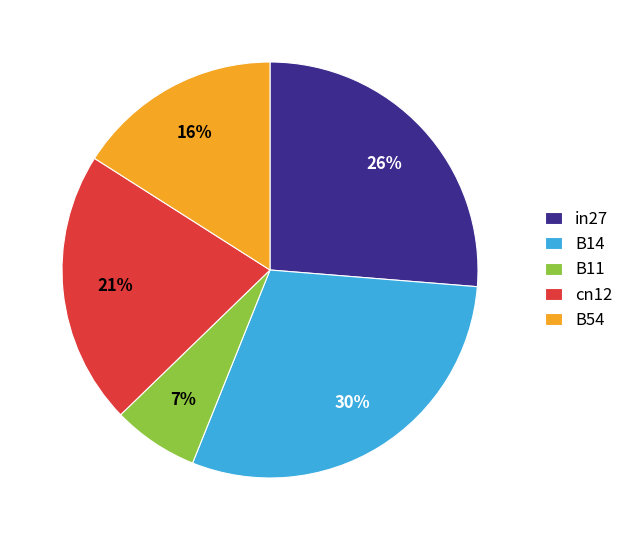

To the nearest percent, what is the combined percentage of cn12 and B54?

37%